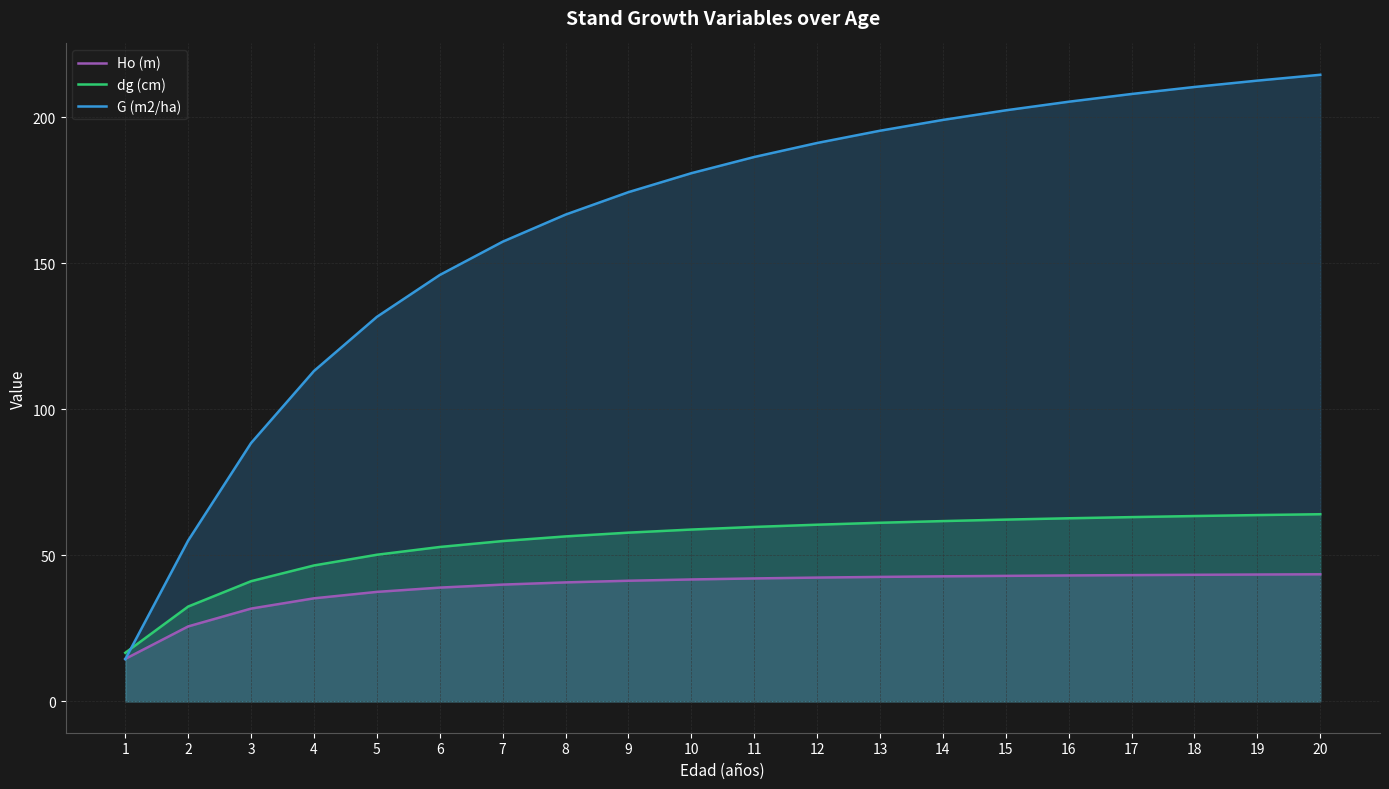

True or false: Ho (m) and dg (cm) intersect in this chart.

False